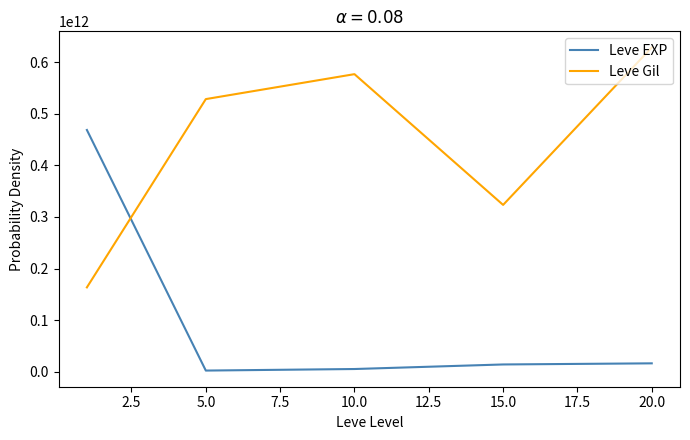

How many intersections are there between Leve EXP and Leve Gil?

1